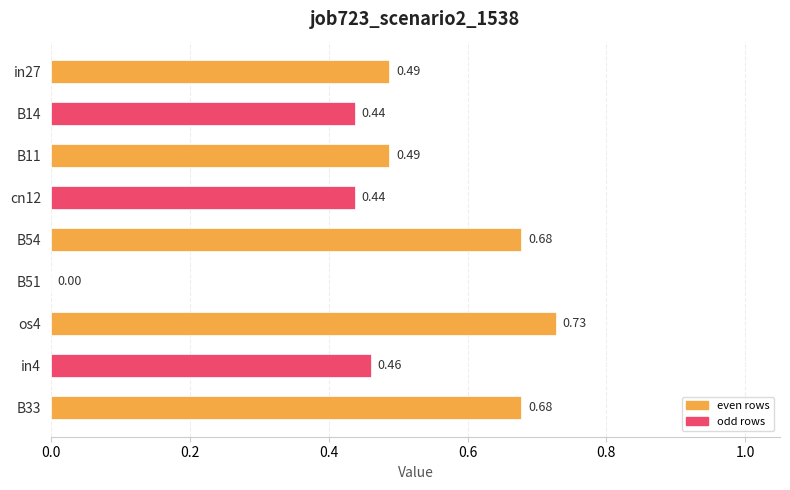

Between B51 and in4, which is larger?

in4